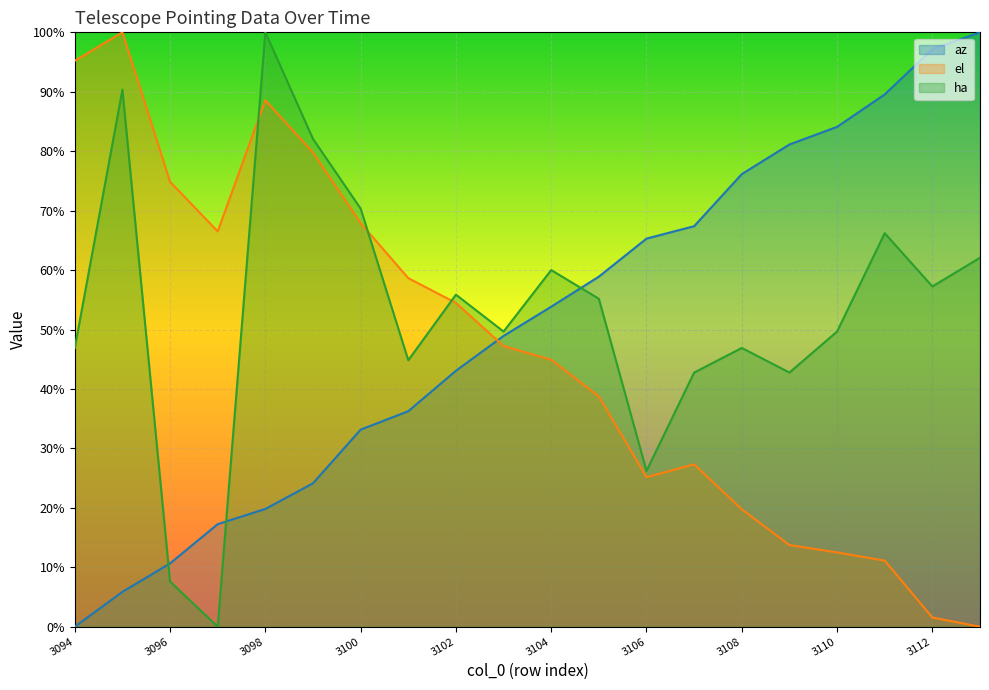

True or false: az has more than 0 interior local peaks.

False